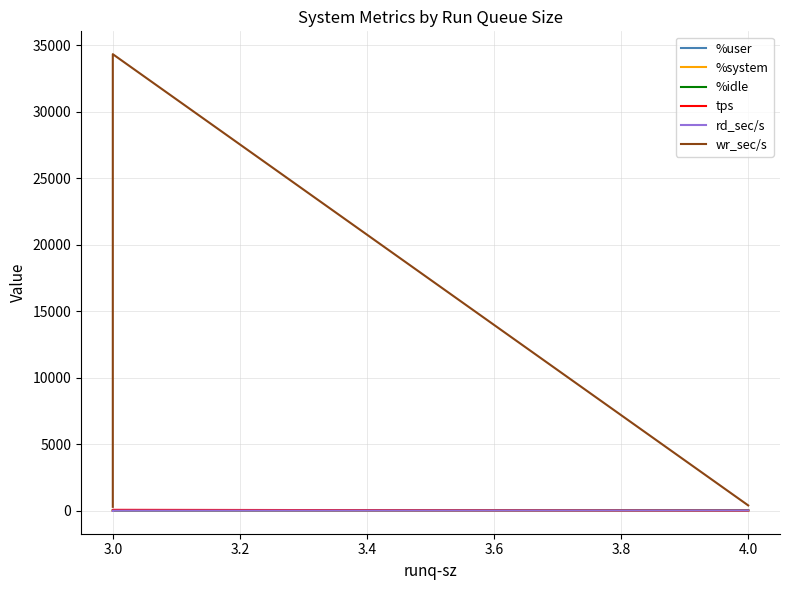

What are all the series names shown in the legend?

%user, %system, %idle, tps, rd_sec/s, wr_sec/s